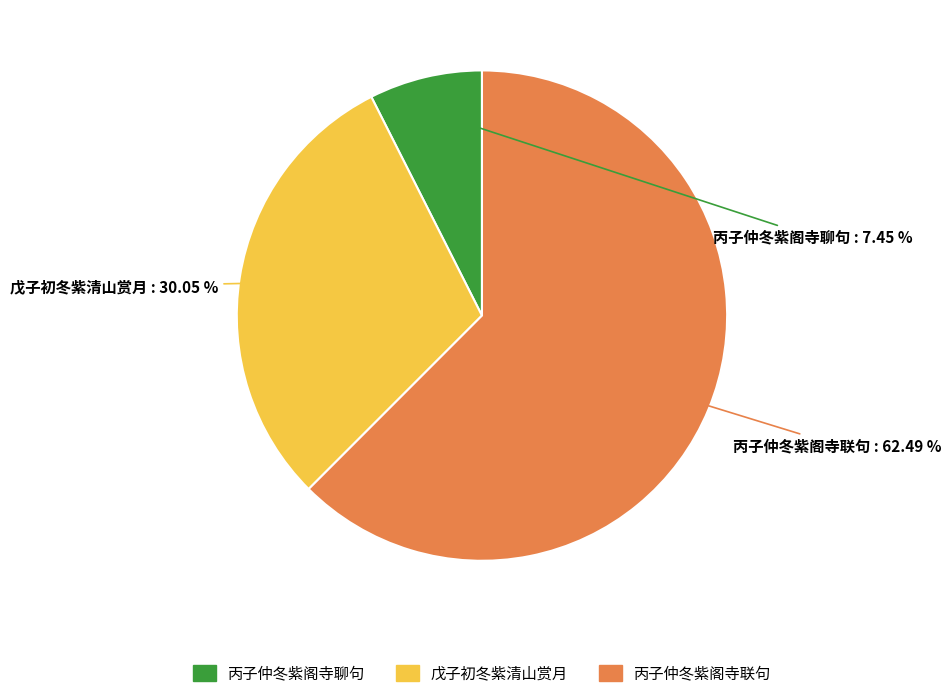

Count the number of slices in the pie.

3